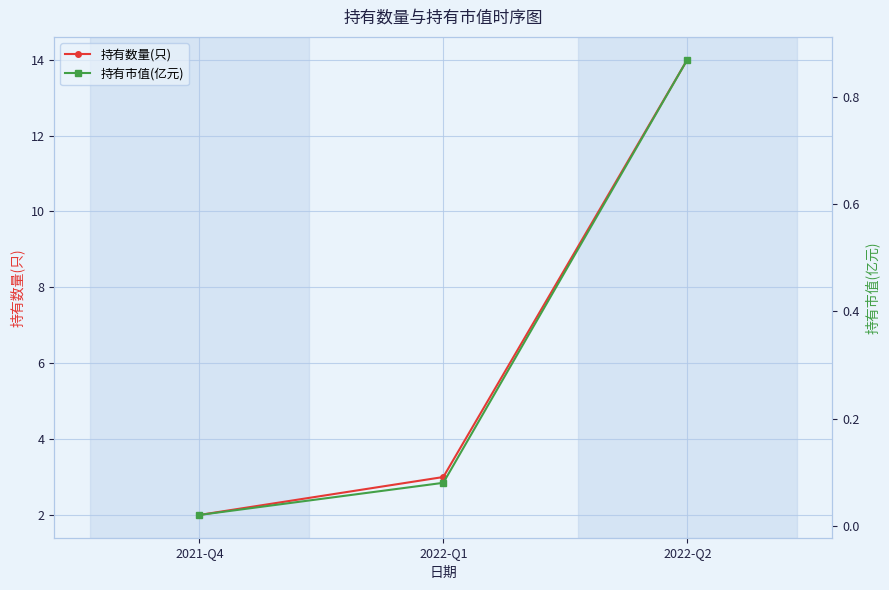

Is it true that 持有数量(只) equals 2.0 at 2021-Q4?

True